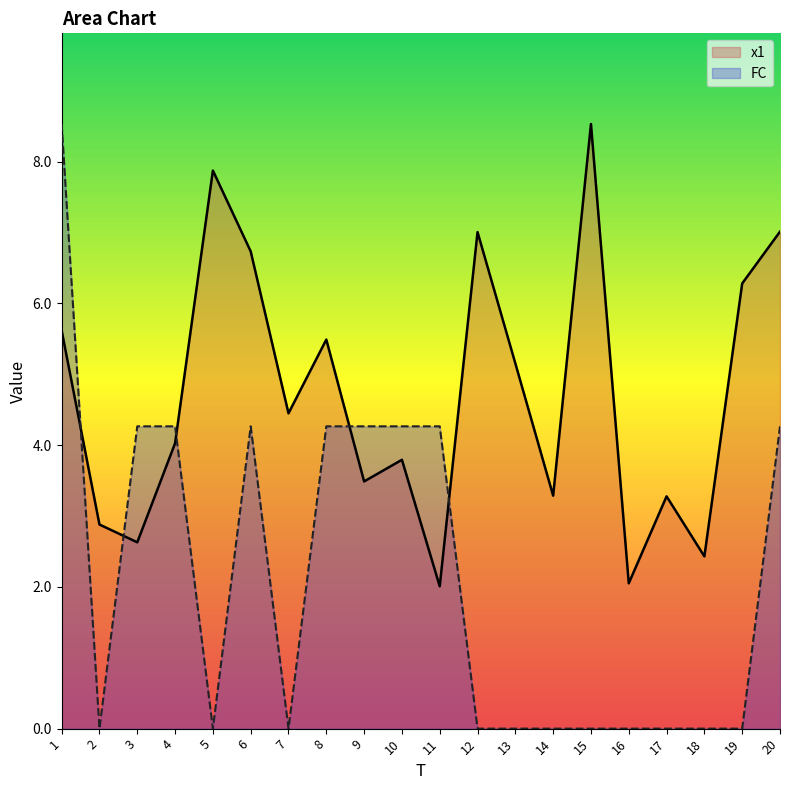

What is the sum of the x1 values at 6 and 15?

15.3